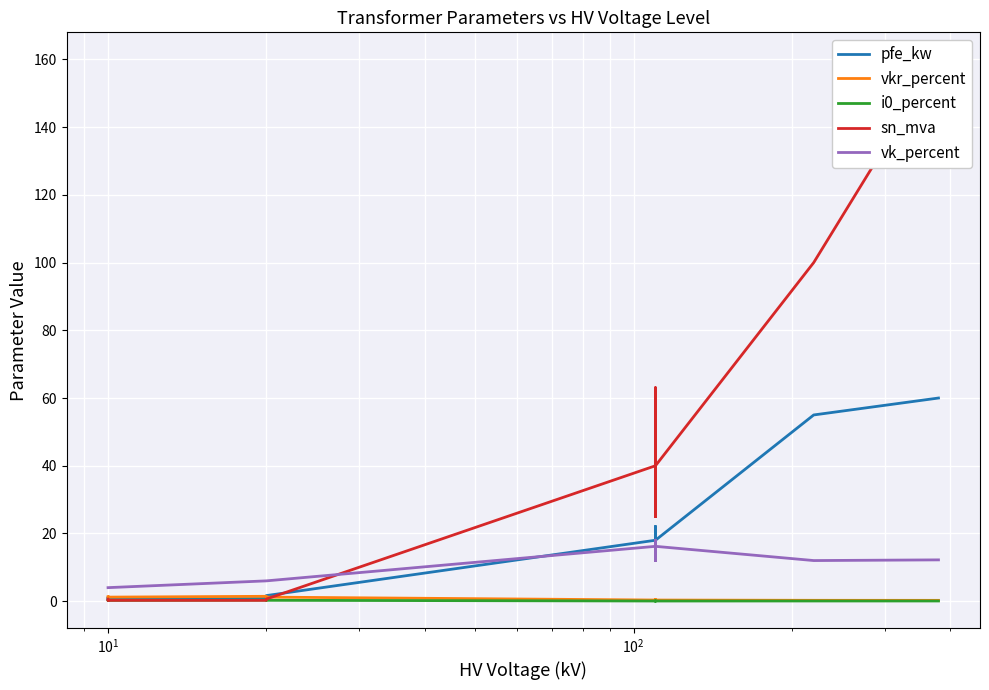

What is the difference between the second highest and second lowest values in the i0_percent series?

0.3